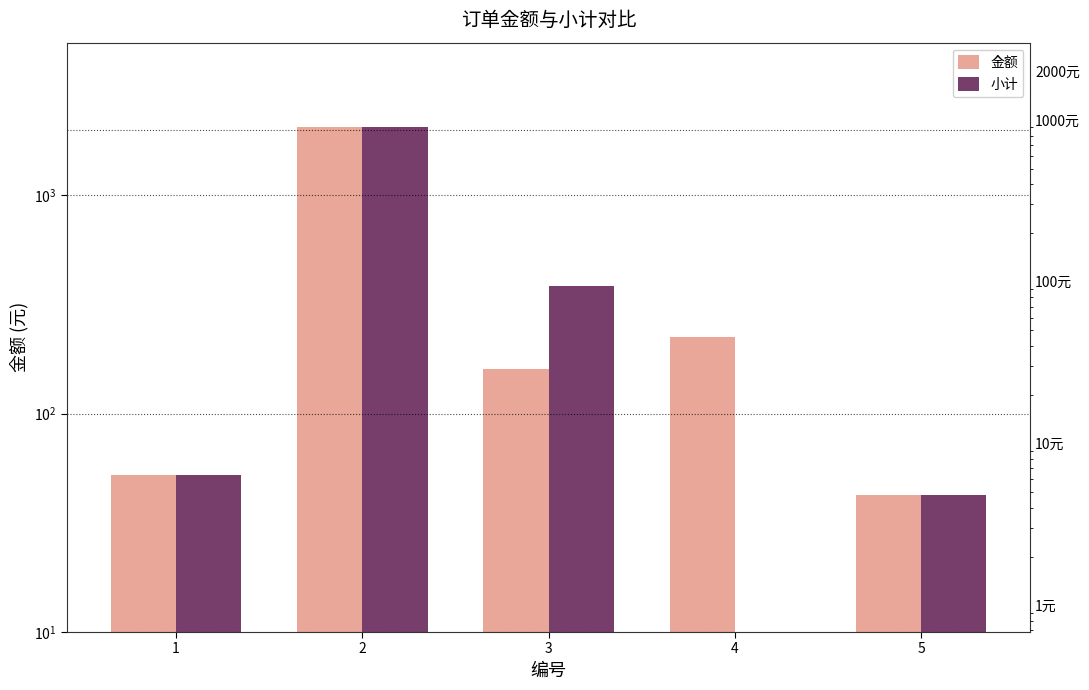

At how many categories does at least one series exceed 1570?

1